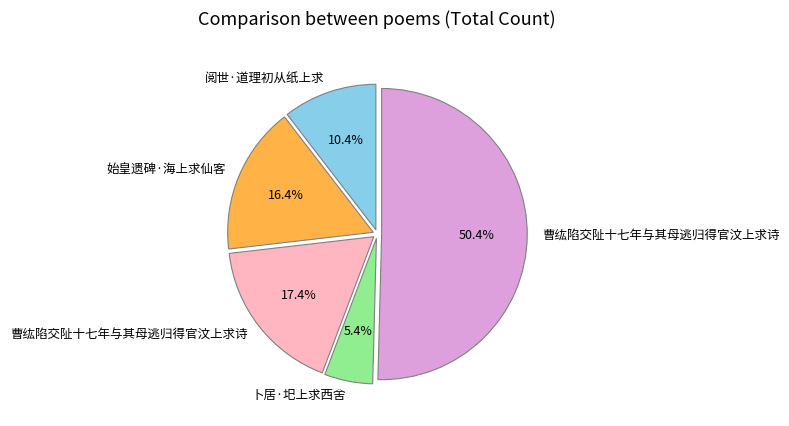

Does any single category account for the majority?

Yes